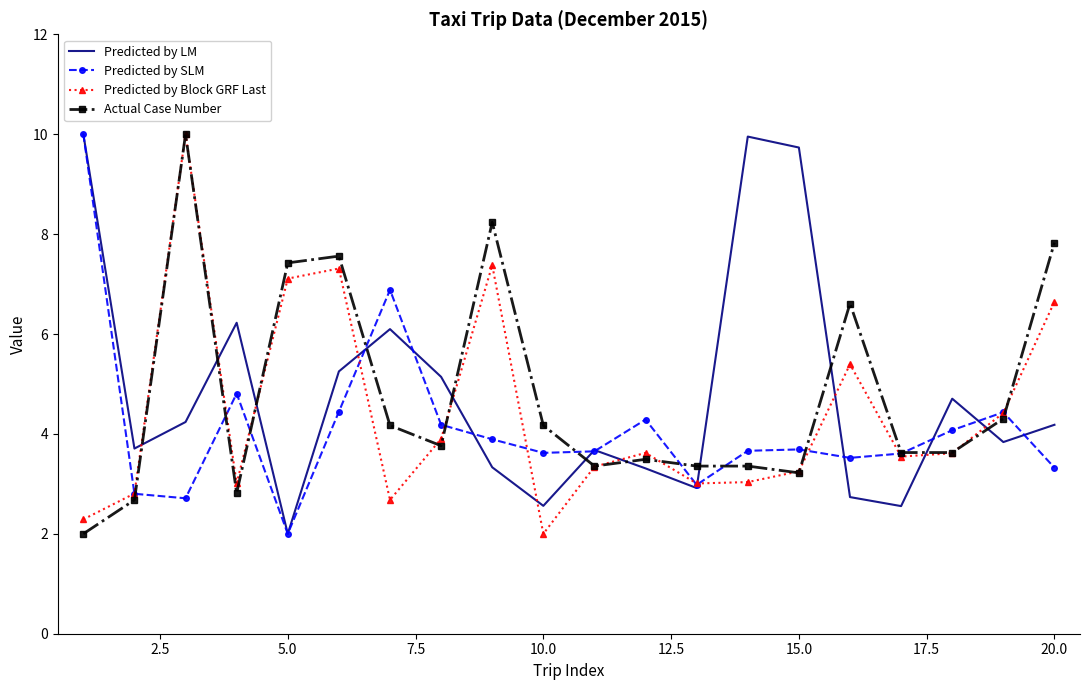

Count the number of categories in the chart.

20